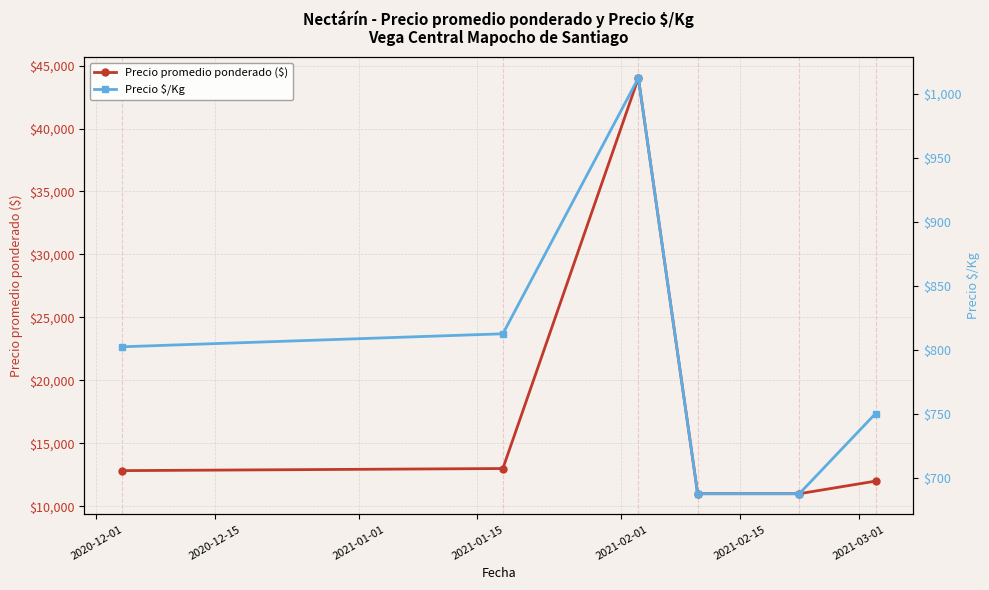

How many interior local peaks does the Precio promedio ponderado ($) series have?

1